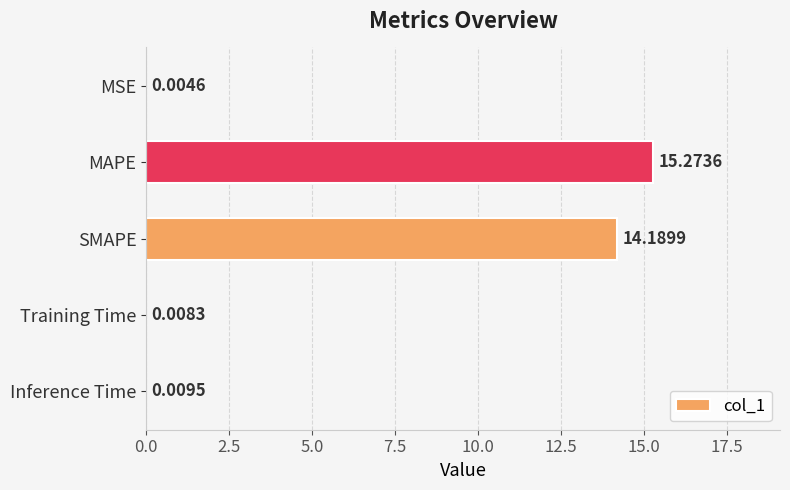

What is the sum of all values?

29.5